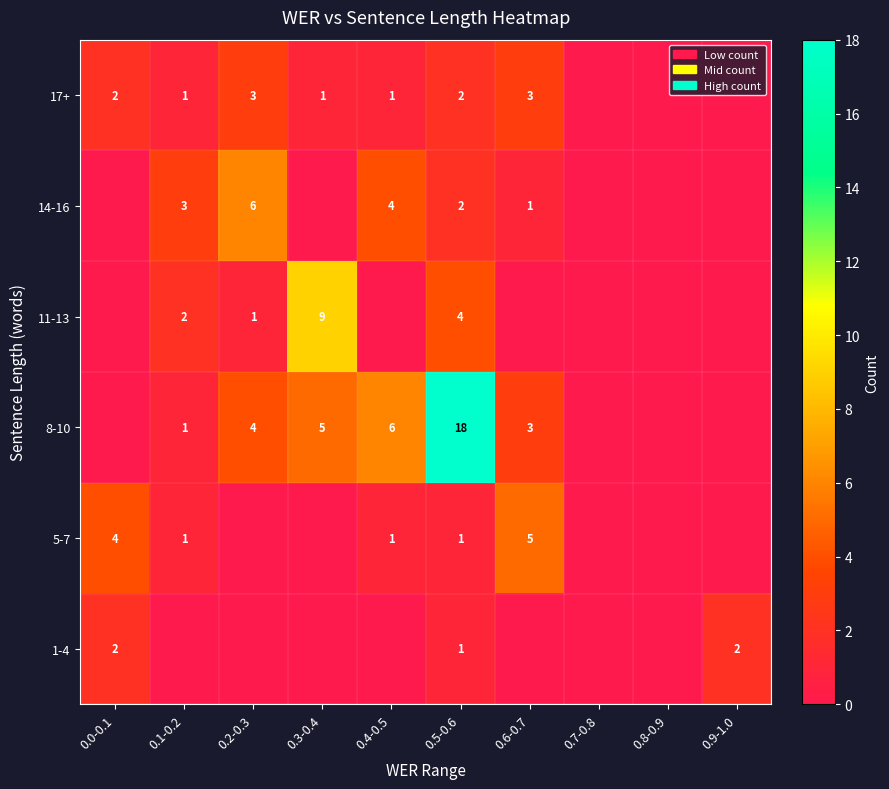

What is the total value across all series at 0.5-0.6?

28